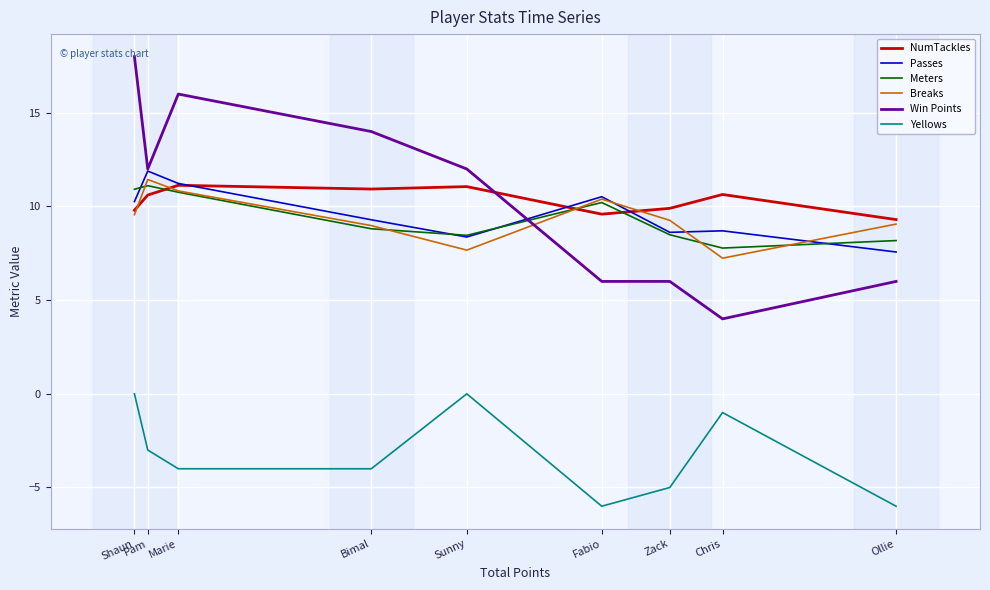

In NumTackles, how many points are higher than both neighbors (excluding endpoints)?

3